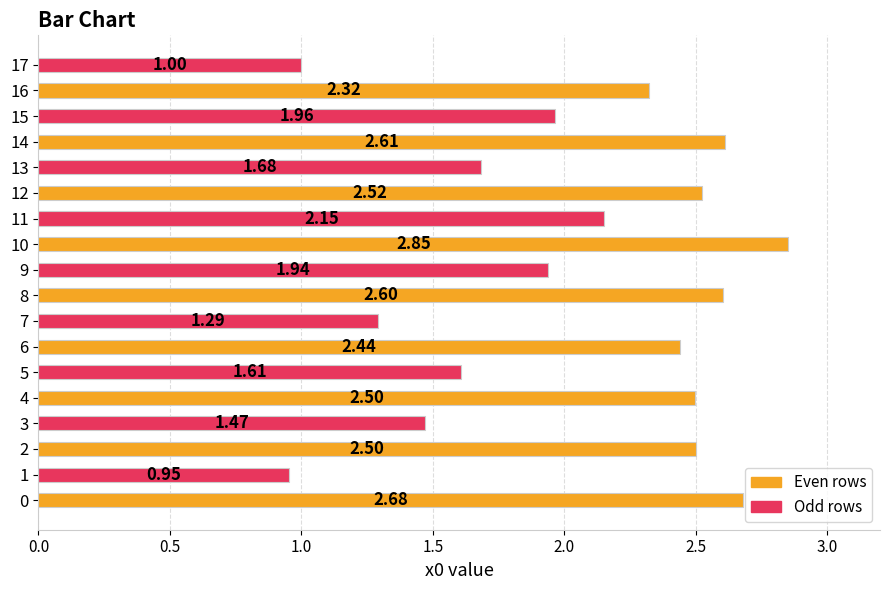

What is the change in value from 5 to 10?

+1.2